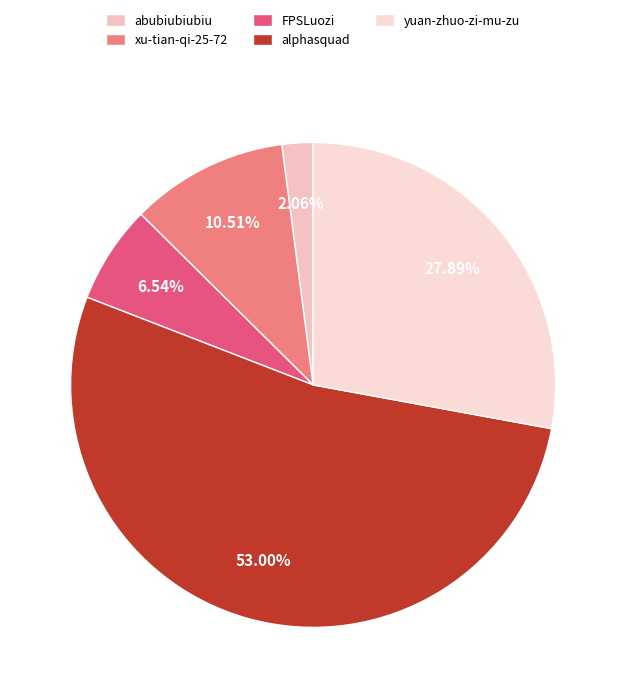

True or false: xu-tian-qi-25-72 accounts for 23% of the total.

False